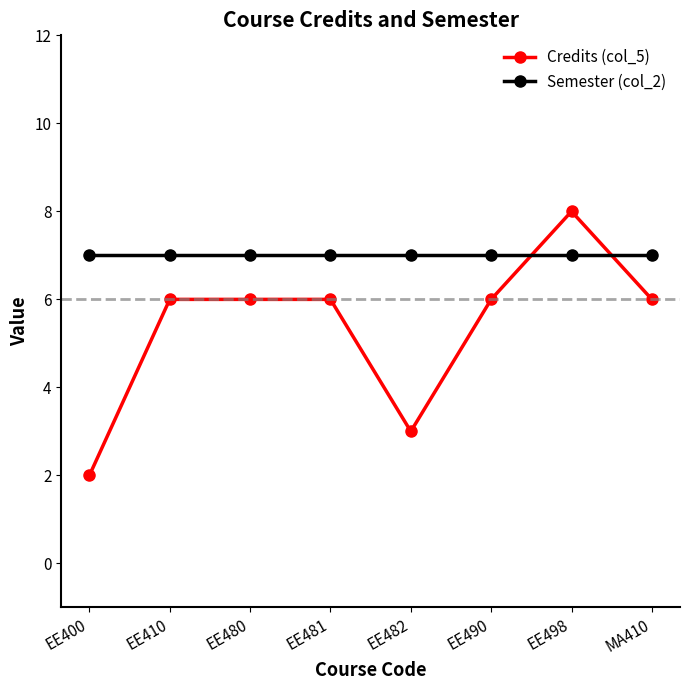

Which series has the largest range (max minus min)?

Credits (col_5)